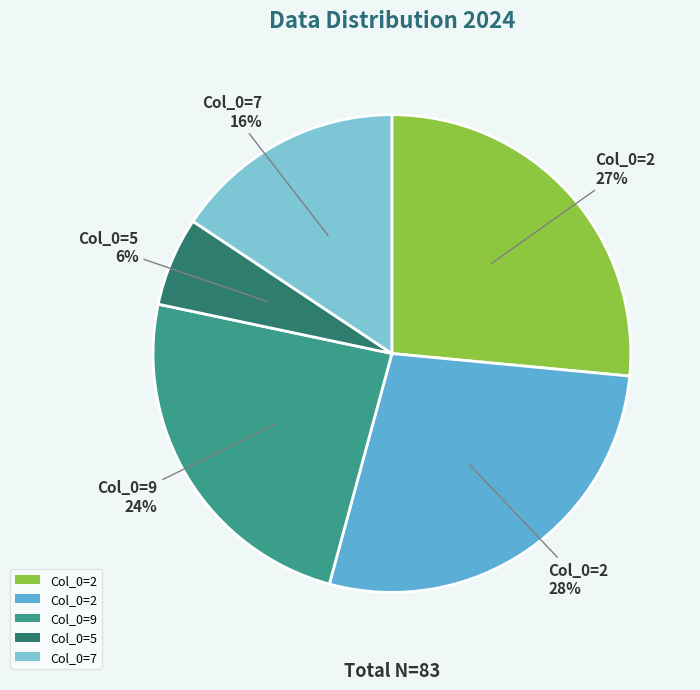

Is there a majority slice in this chart?

No